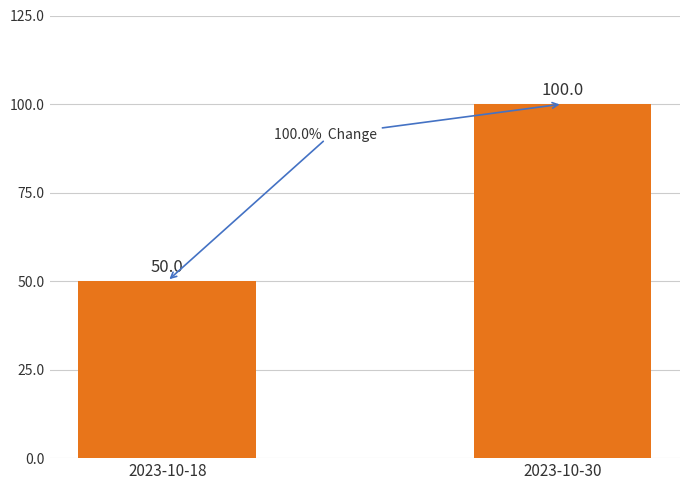

Reading left to right, transcribe all the data shown in this chart.

50	100